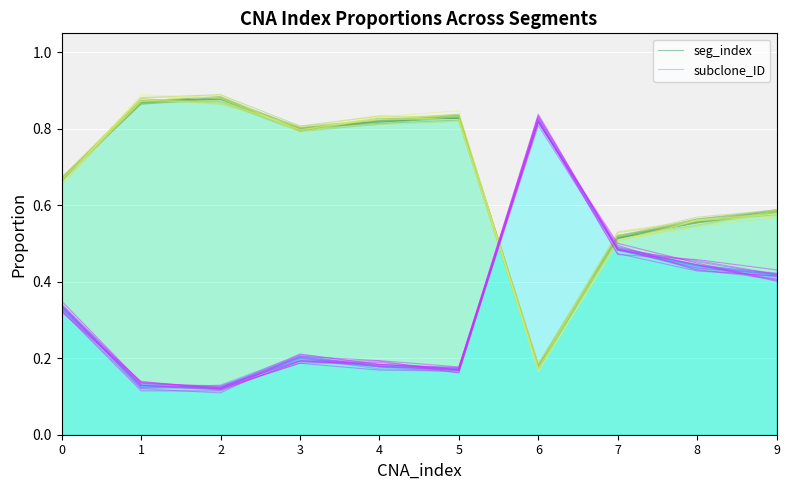

After their last crossing, which series has the higher values: seg_index or subclone_ID?

seg_index